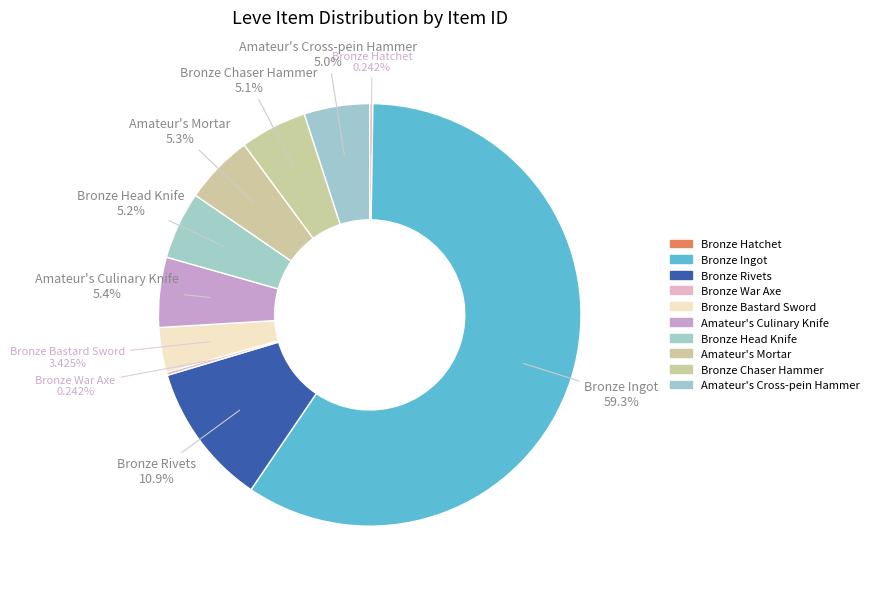

How much of the chart is everything except Amateur's Culinary Knife?

94.6%